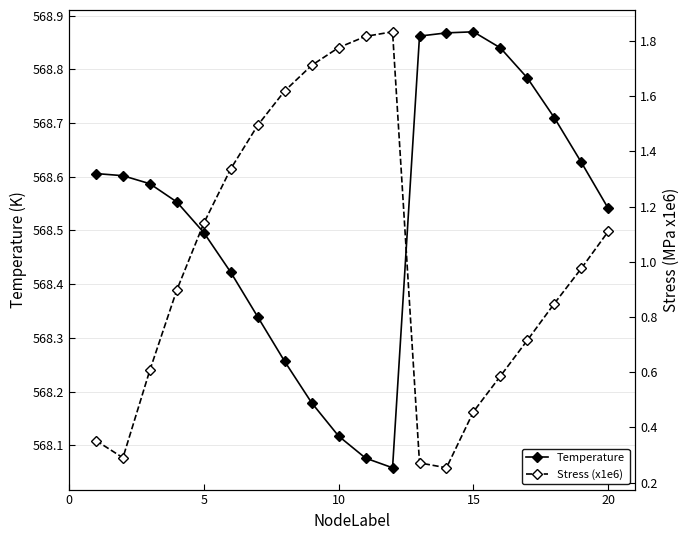

The value of Temperature at 10 is 817.5. True or false?

False